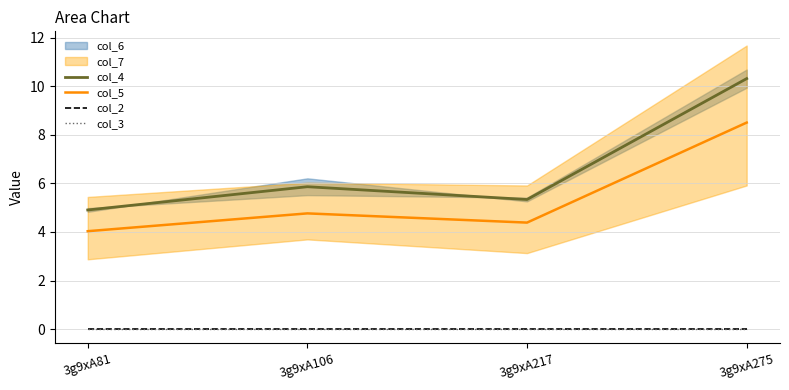

What is the difference between the highest and lowest values at 3g9xA217?

5.3